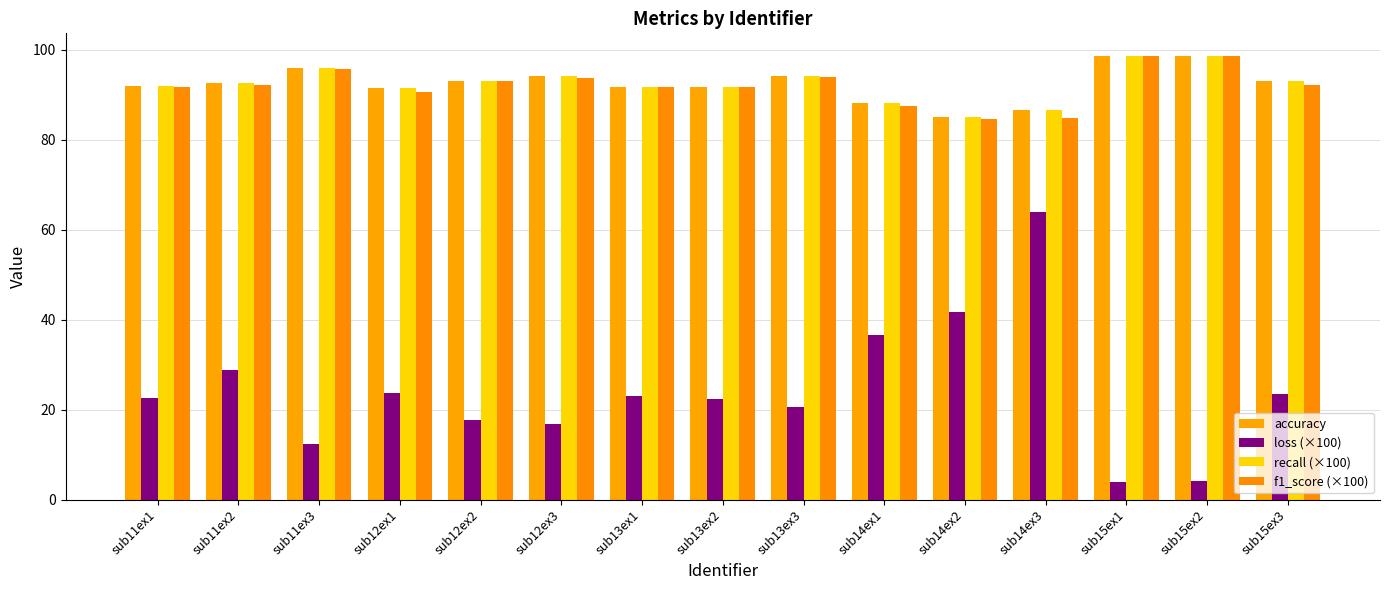

What is the difference between the recall (×100) values at sub12ex3 and sub14ex3?

7.5